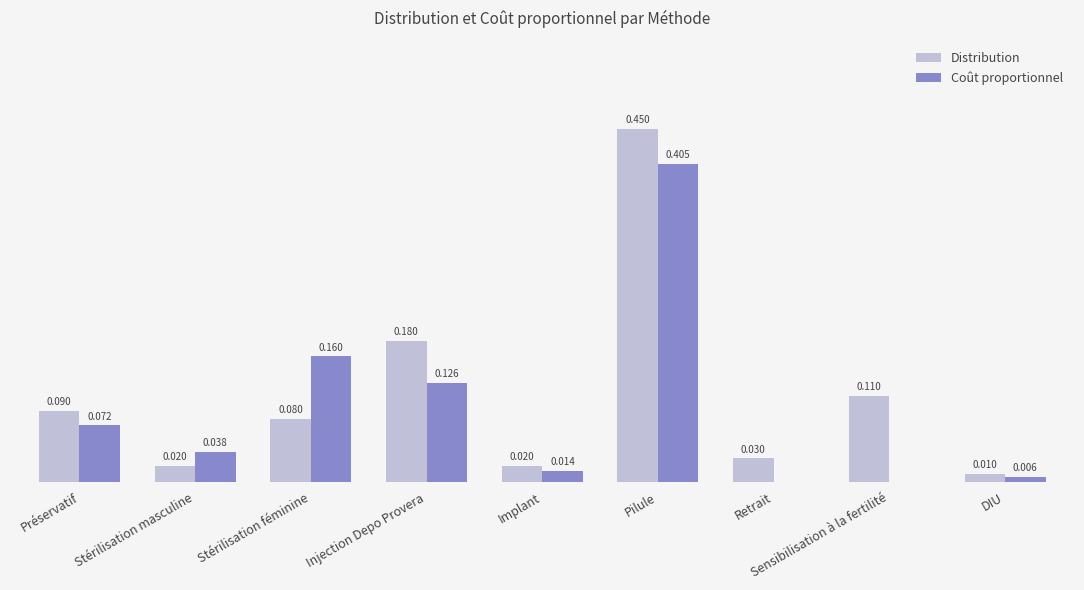

At which category is the sum across all series the highest?

Pilule